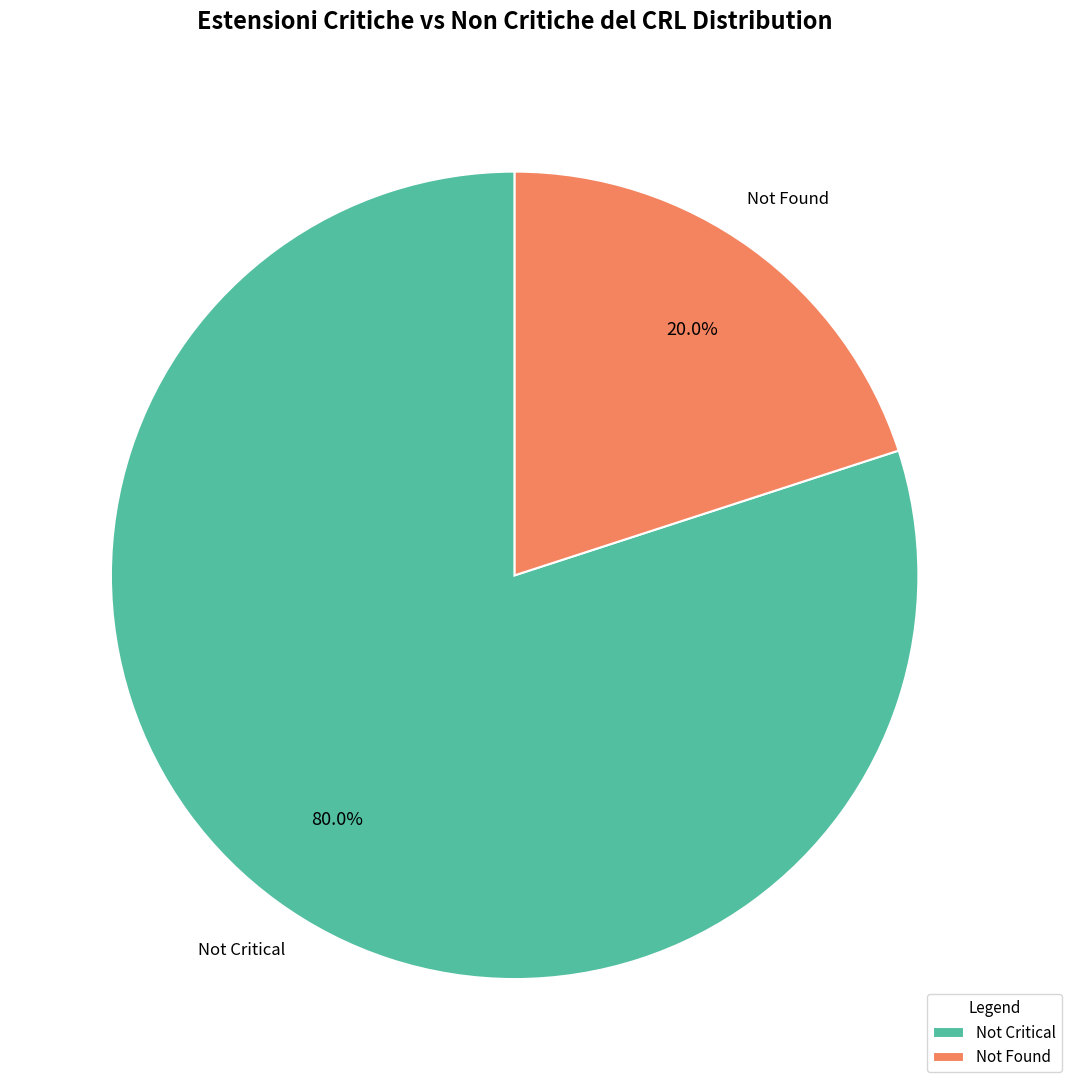

Is there any slice that represents more than half of the pie?

Yes